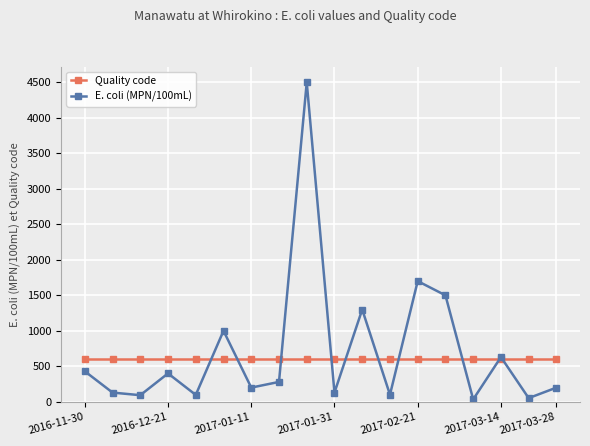

What is the greatest value displayed?

4500